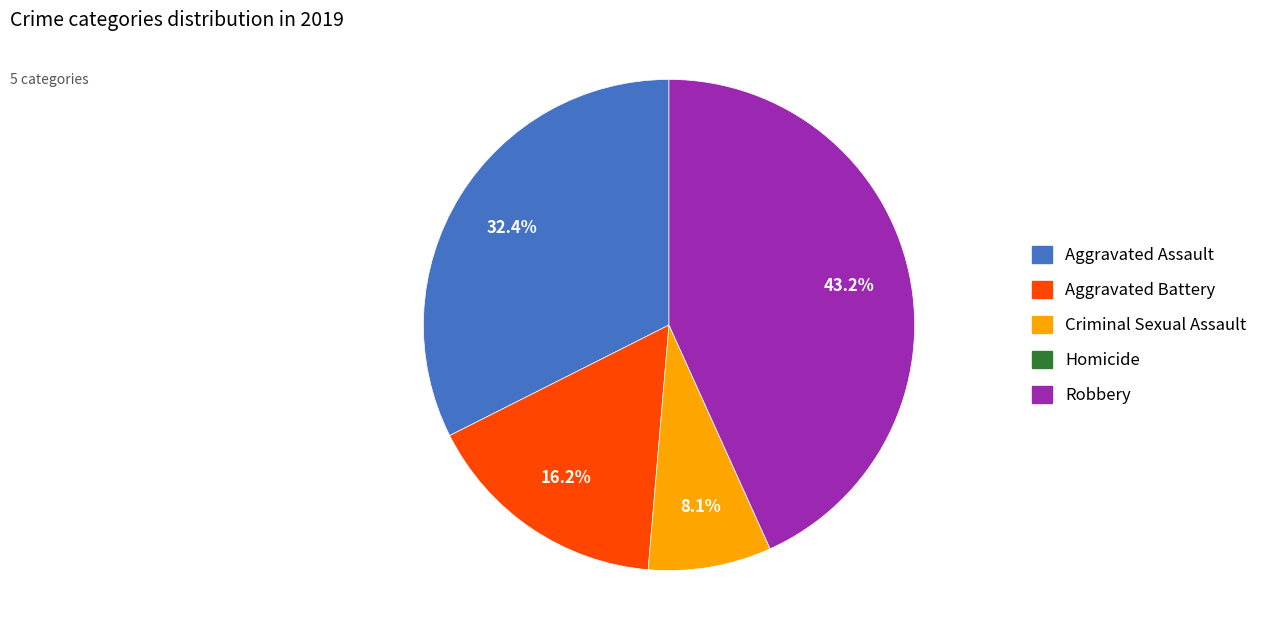

To the nearest percent, what is the difference between the largest and smallest slice percentages?

43%